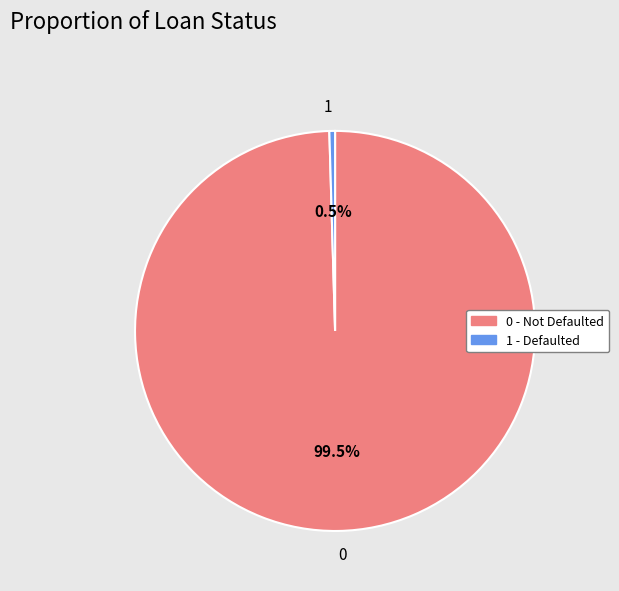

What percentage is NOT represented by 1?

99.5%